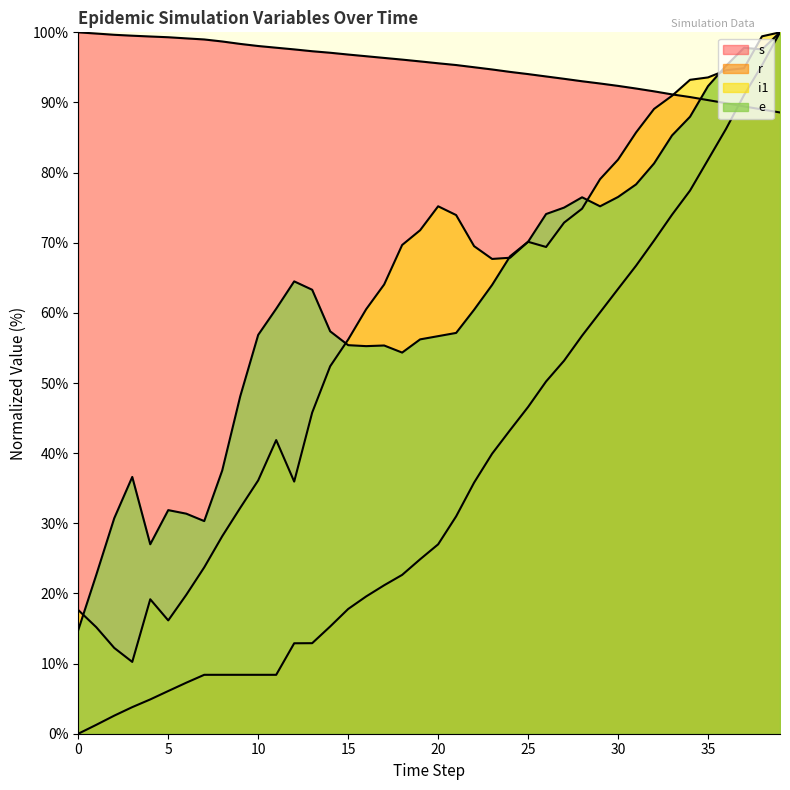

At how many categories does at least one series exceed 56?

40